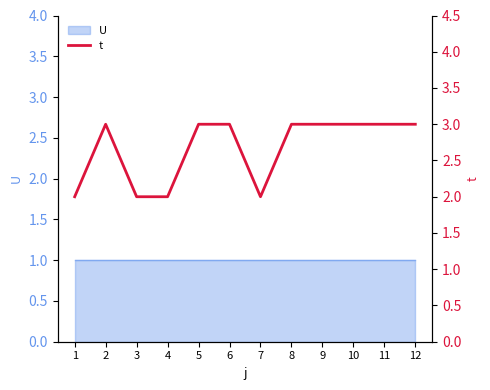

What is the difference between the maximum and minimum values?

1